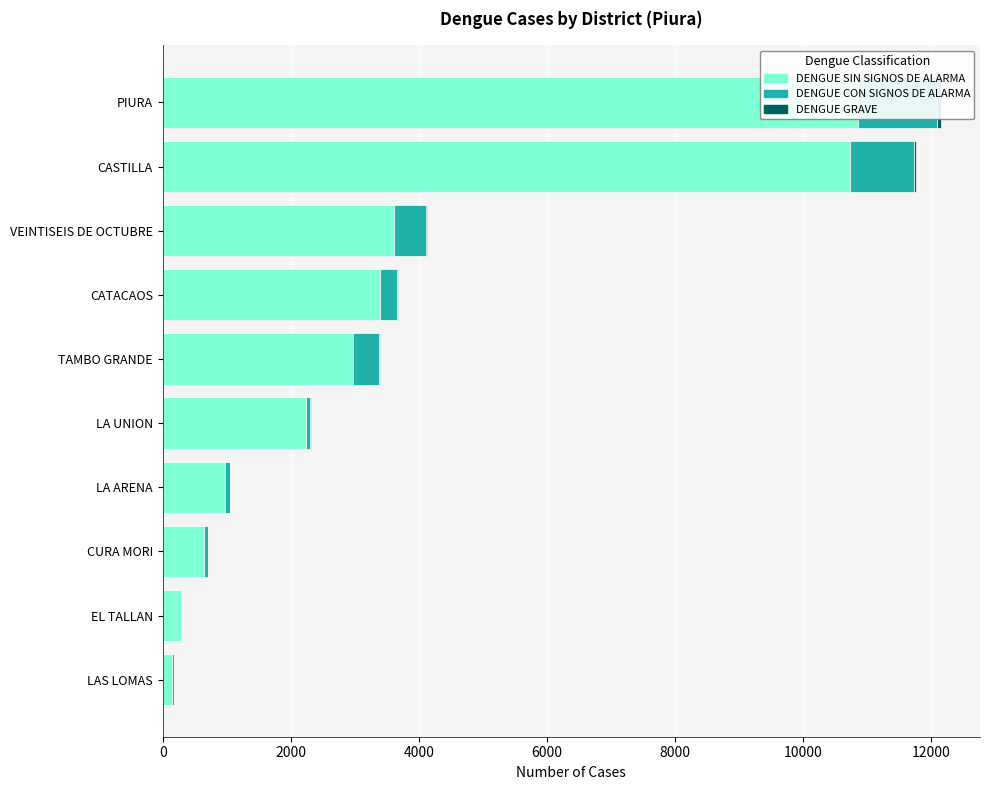

Is it true that DENGUE GRAVE equals 1 at LAS LOMAS?

True